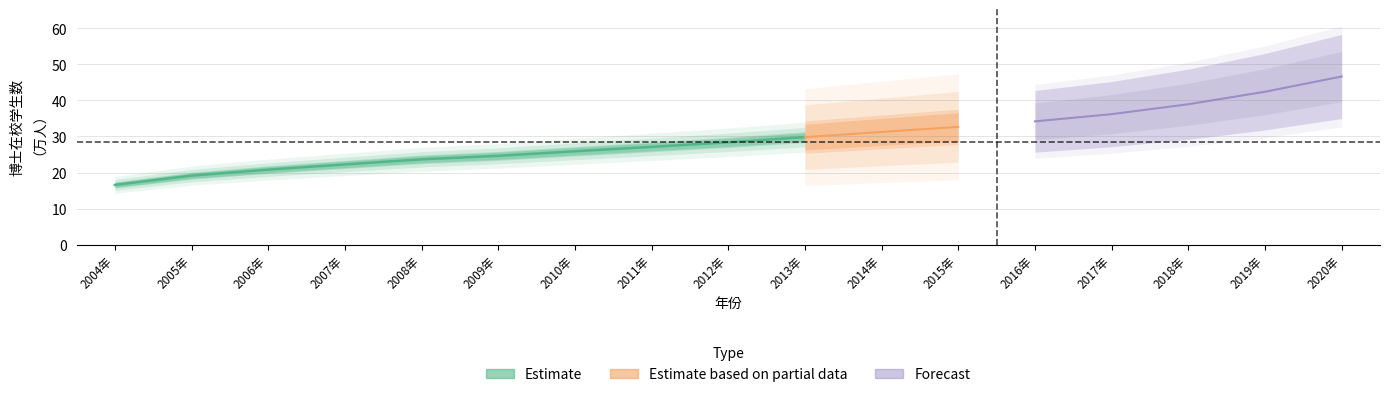

True or false: 工学博士在校学生数 has more than 1 interior local peaks.

False